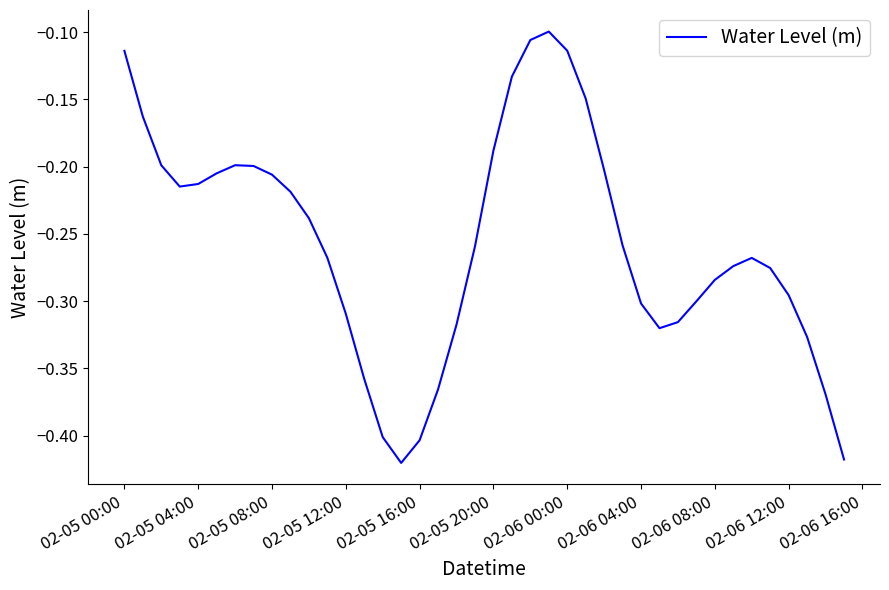

What is the difference between the maximum and minimum values?

0.3